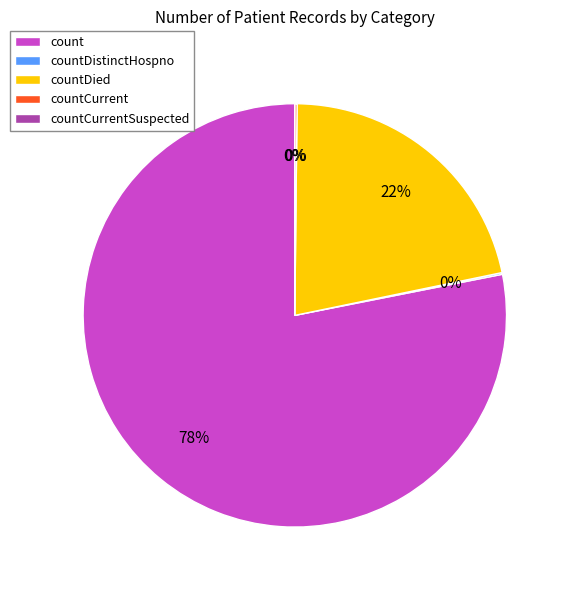

Is it true that countDistinctHospno is 0% of the pie?

True